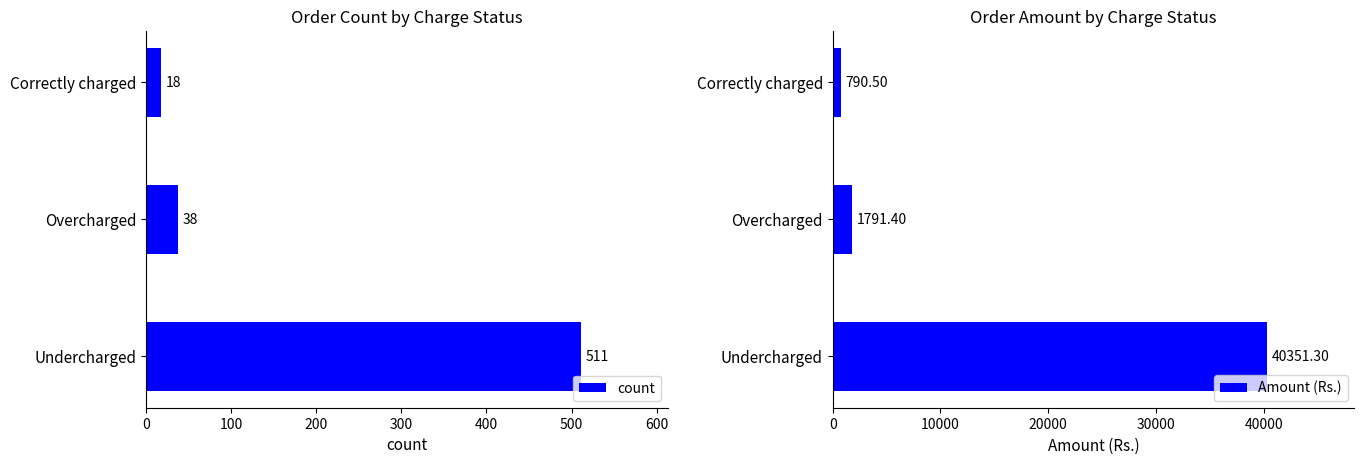

Is it true that count equals 511 at Undercharged?

True